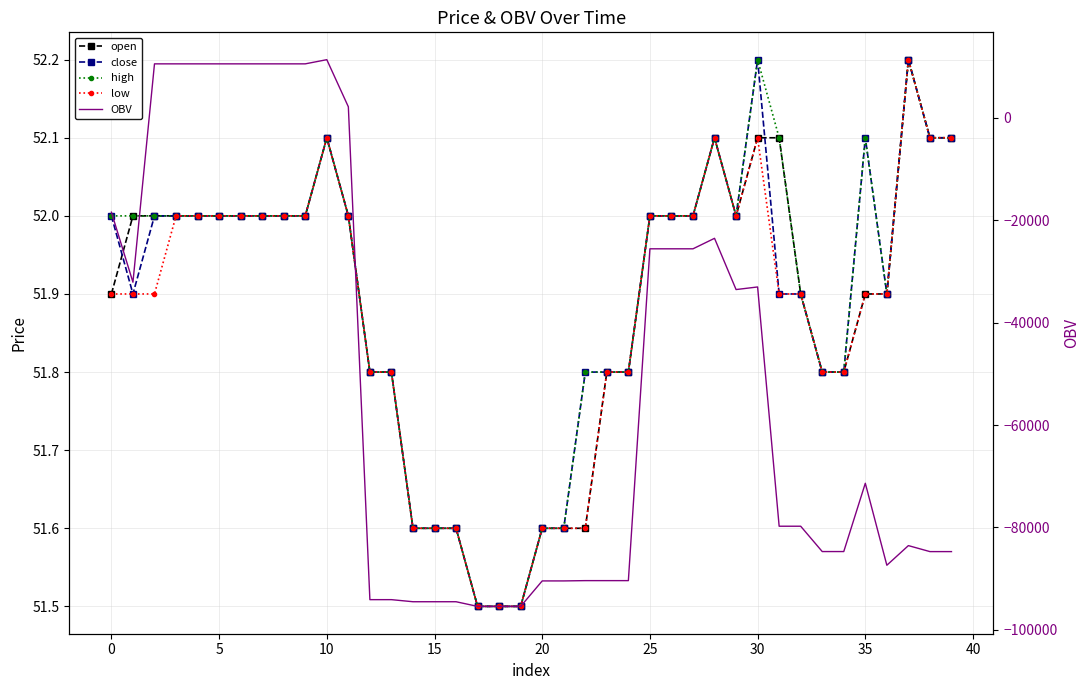

True or false: high has a value of 70.9 at 21.

False